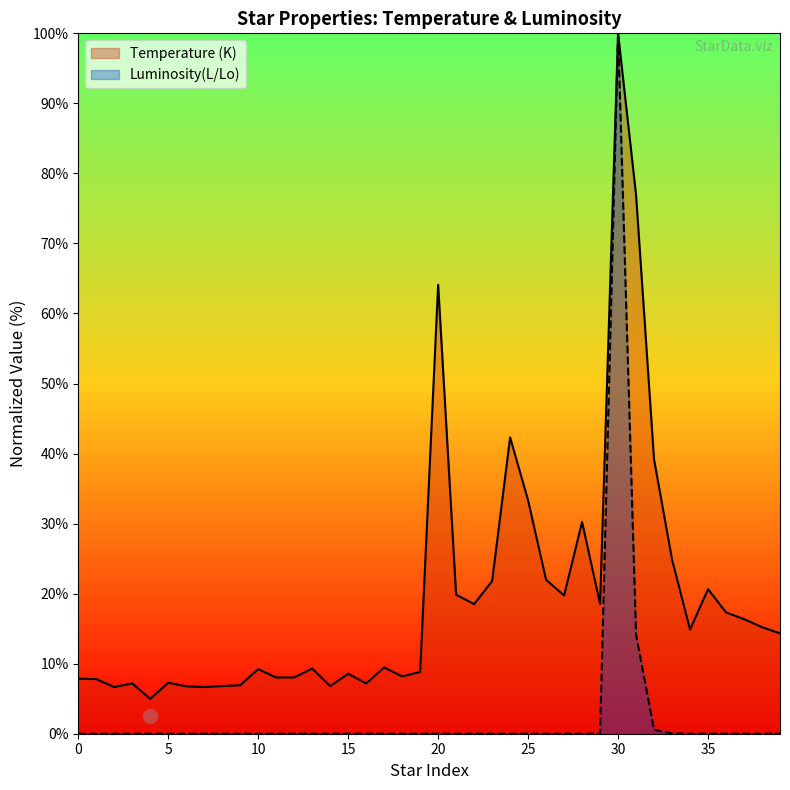

Reading left to right, what are all the values shown in this chart?

Temperature (K): 7.9	7.8	6.7	7.2	5.0	7.3	6.8	6.7	6.8	6.9	9.2	8.0	8.0	9.3	6.8	8.6	7.2	9.5	8.2	8.8	64.1	19.8	18.5	21.8	42.3	33.3	22.0	19.7	30.2	18.5	100.0	76.9	39.2	24.9	14.9	20.6	17.3	16.4	15.2	14.3
Luminosity(L/Lo): 0.0	0.0	0.0	0.0	0.0	0.0	0.0	0.0	0.0	0.0	0.0	0.0	0.0	0.0	0.0	0.0	0.0	0.0	0.0	0.0	0.0	0.0	0.0	0.0	0.0	0.0	0.0	0.0	0.0	0.0	100.0	14.1	0.6	0.0	0.0	0.0	0.0	0.0	0.0	0.0